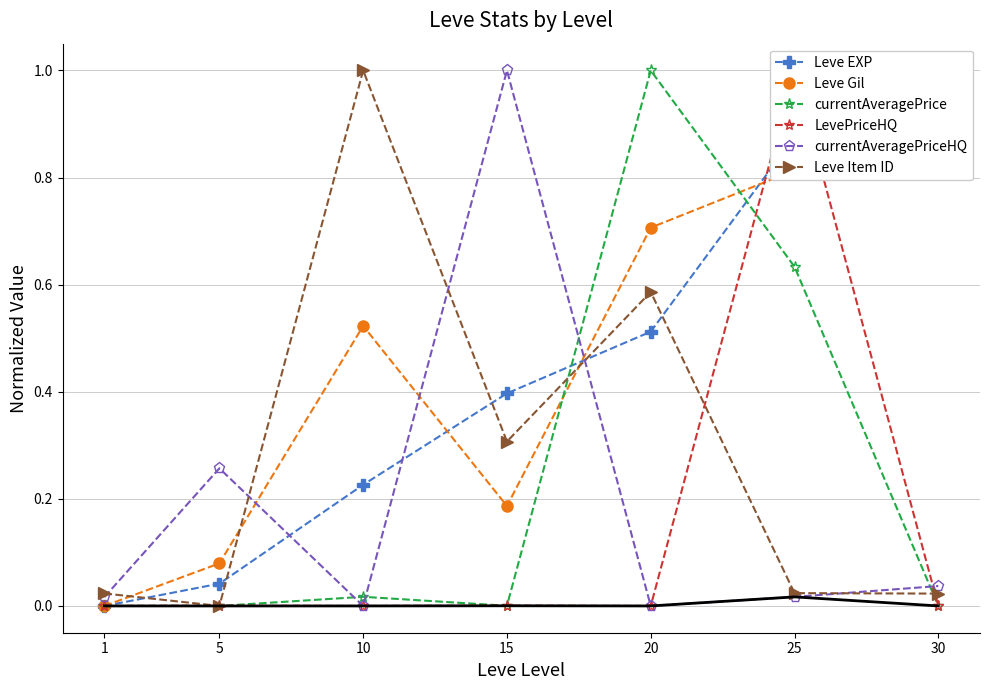

True or false: Leve Gil has a value of 0.6 at 1.

False